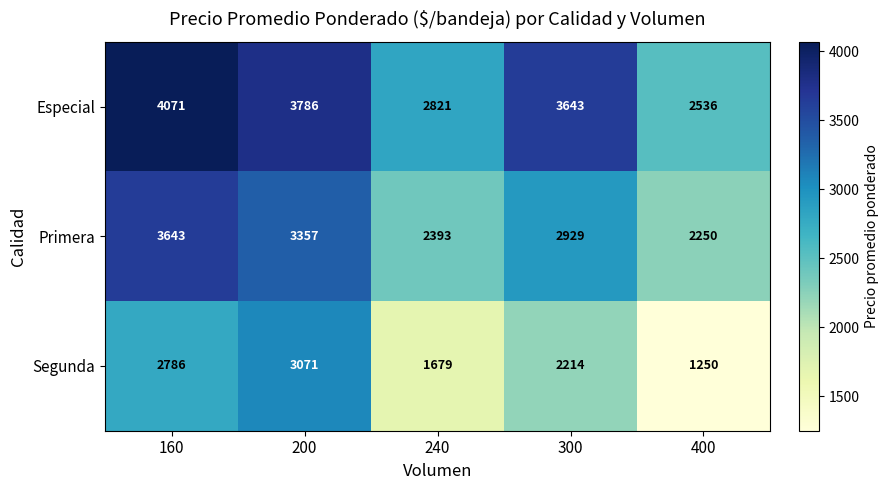

Which series changed the most between 240 and 300?

Especial